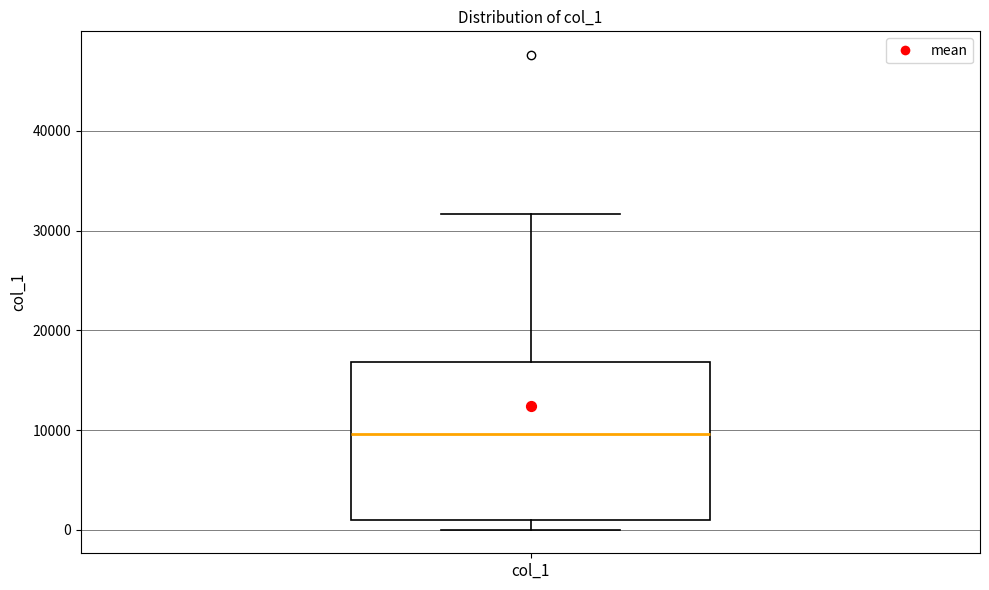

Where is the upper edge of the box for col_1 on the y-axis? The values are not printed on the chart, so give them approximately, as read against the axis.

17000